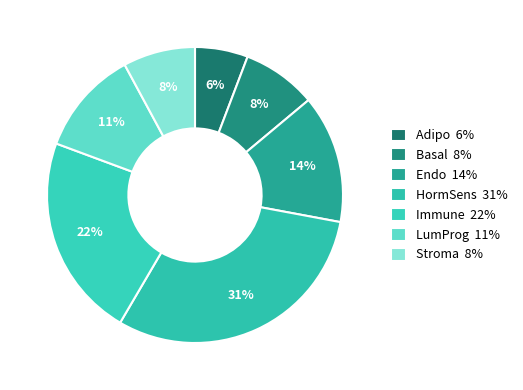

Rank the categories by value from lowest to highest.

Adipo, Stroma, Basal, LumProg, Endo, Immune, HormSens